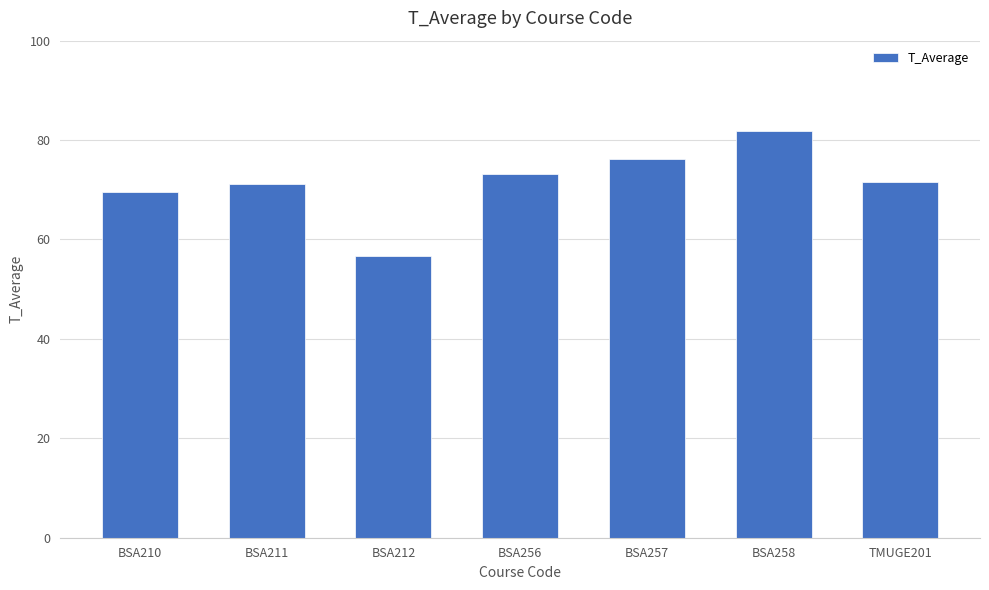

How many categories are shown in the chart?

7